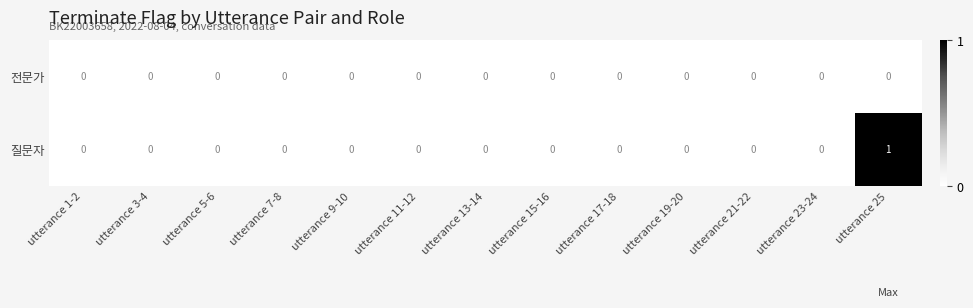

Count the number of categories in the chart.

13